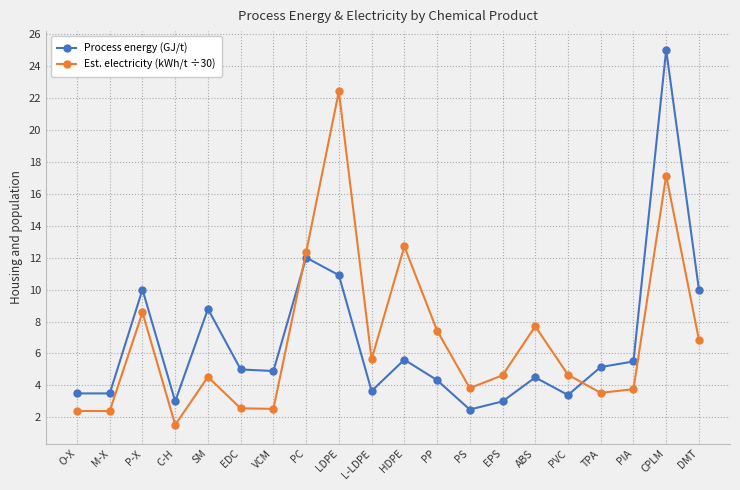

Is it true that Process energy (GJ/t) equals 2.5 at PS?

True